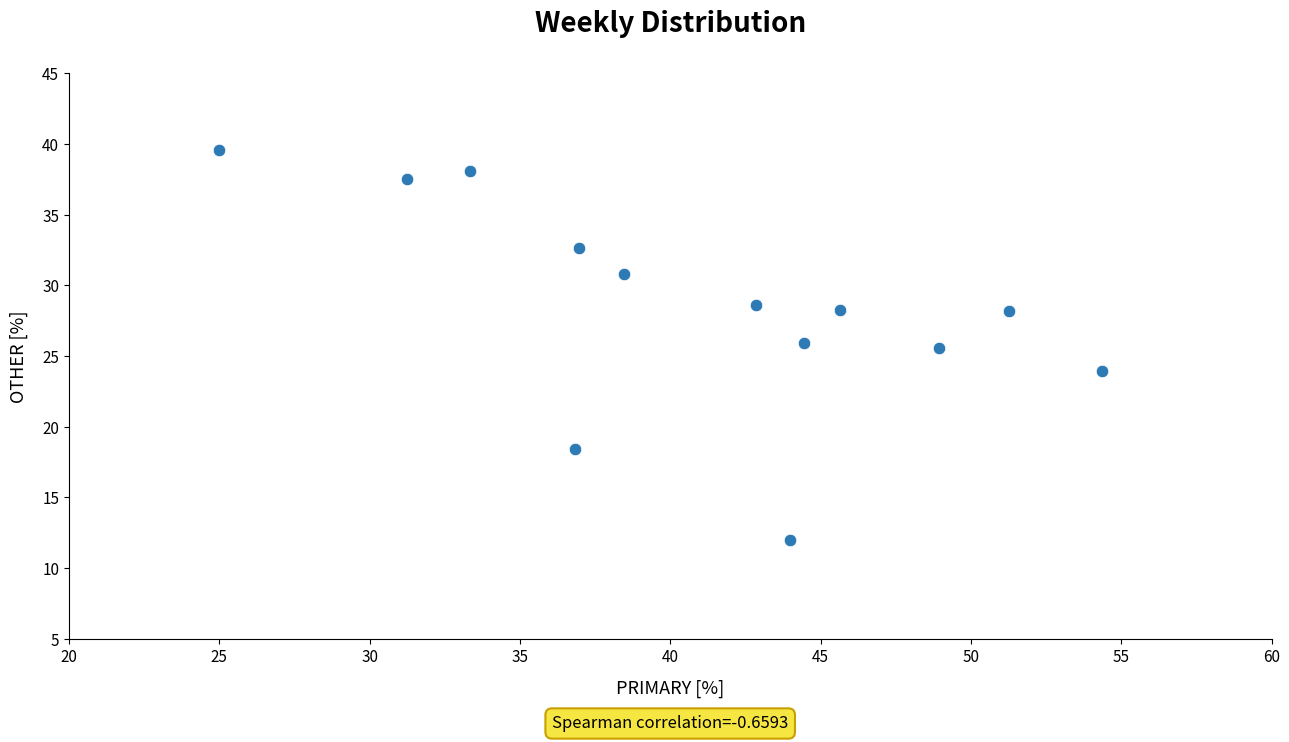

What is the range of Y values (max minus min)?

27.6